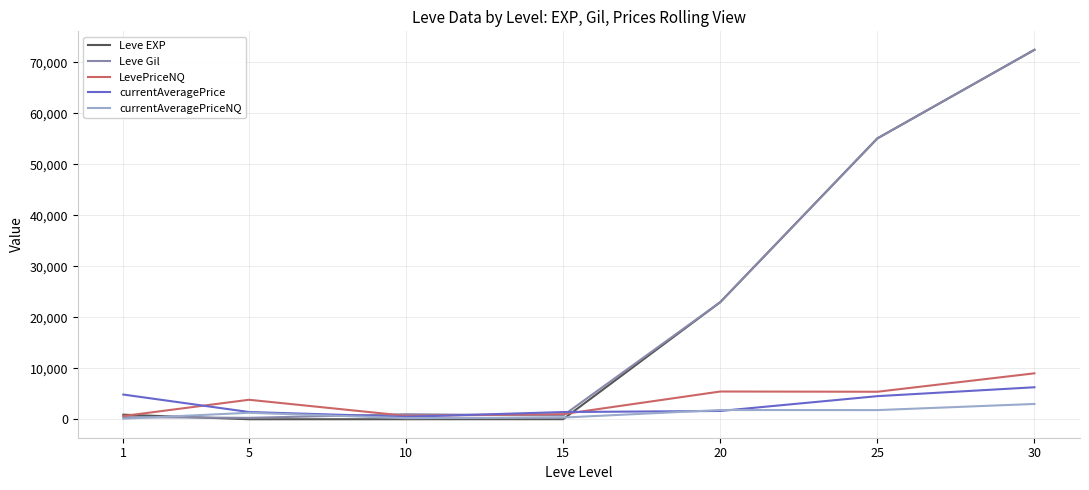

What is the approximate value of Leve Gil at 1?

420.0